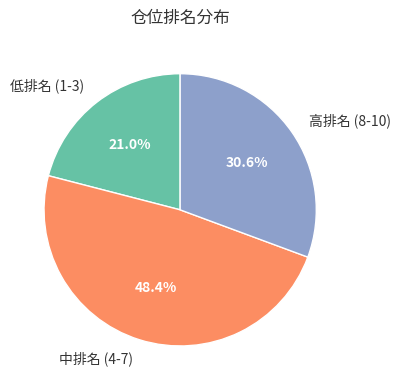

What is the total percentage of 高排名 (8-10) and 中排名 (4-7)?

79.0%